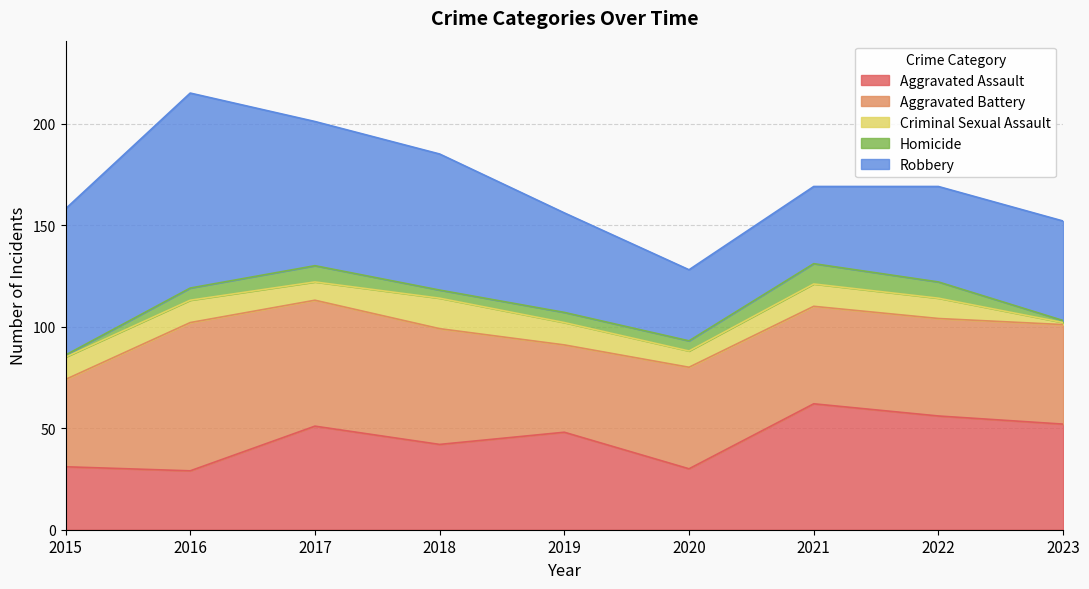

What is the spread (max minus min) of values at 2023?

51